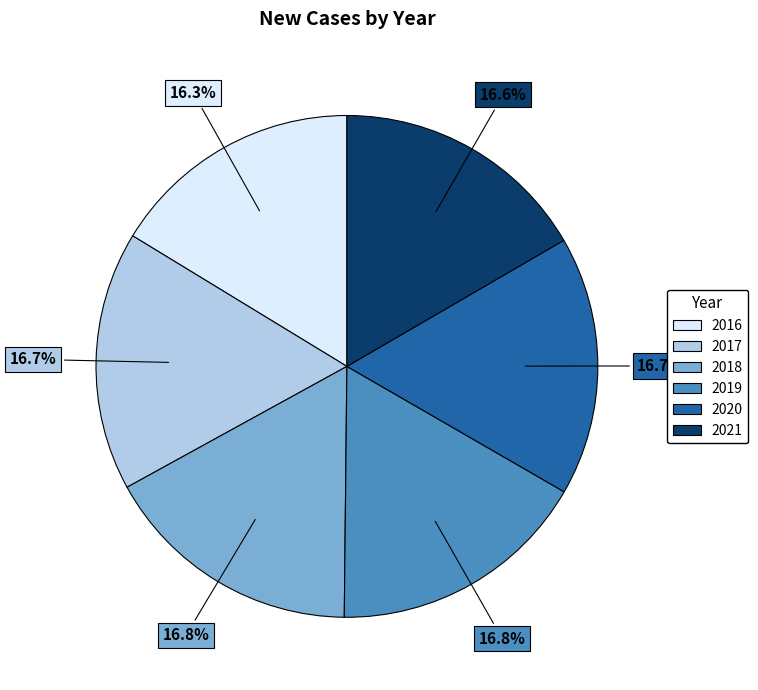

What is the ratio of the value at 2016 to the value at 2021?

1.0